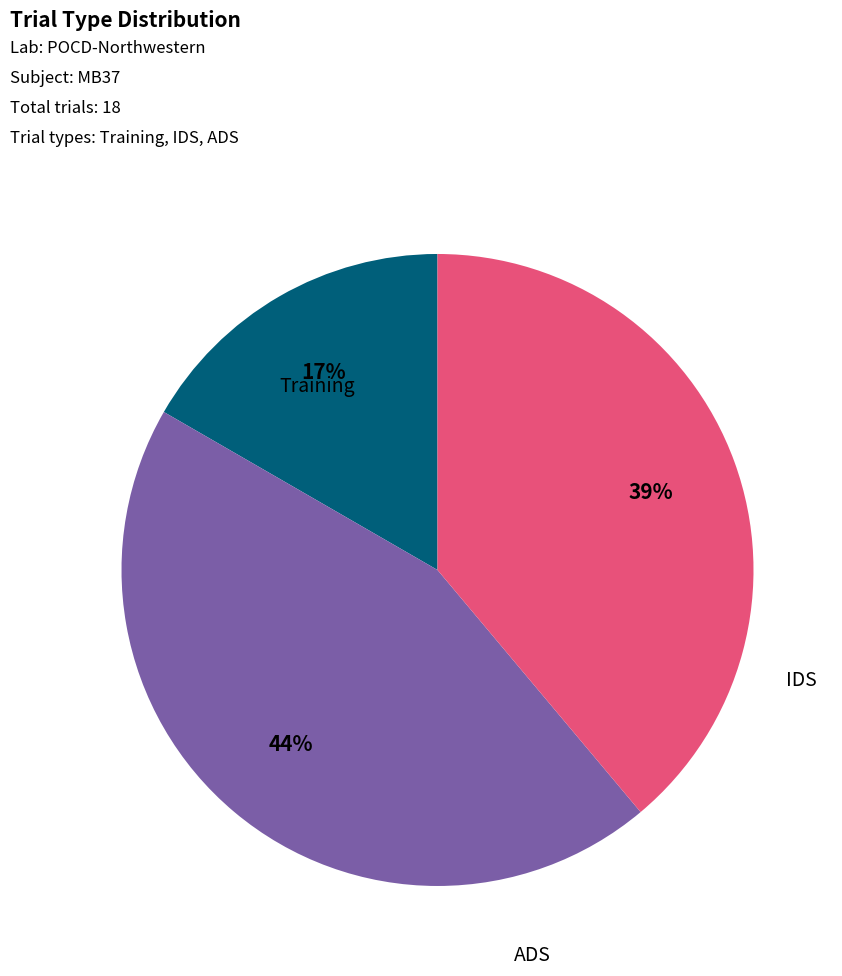

To the nearest percent, what is the average slice percentage?

33%